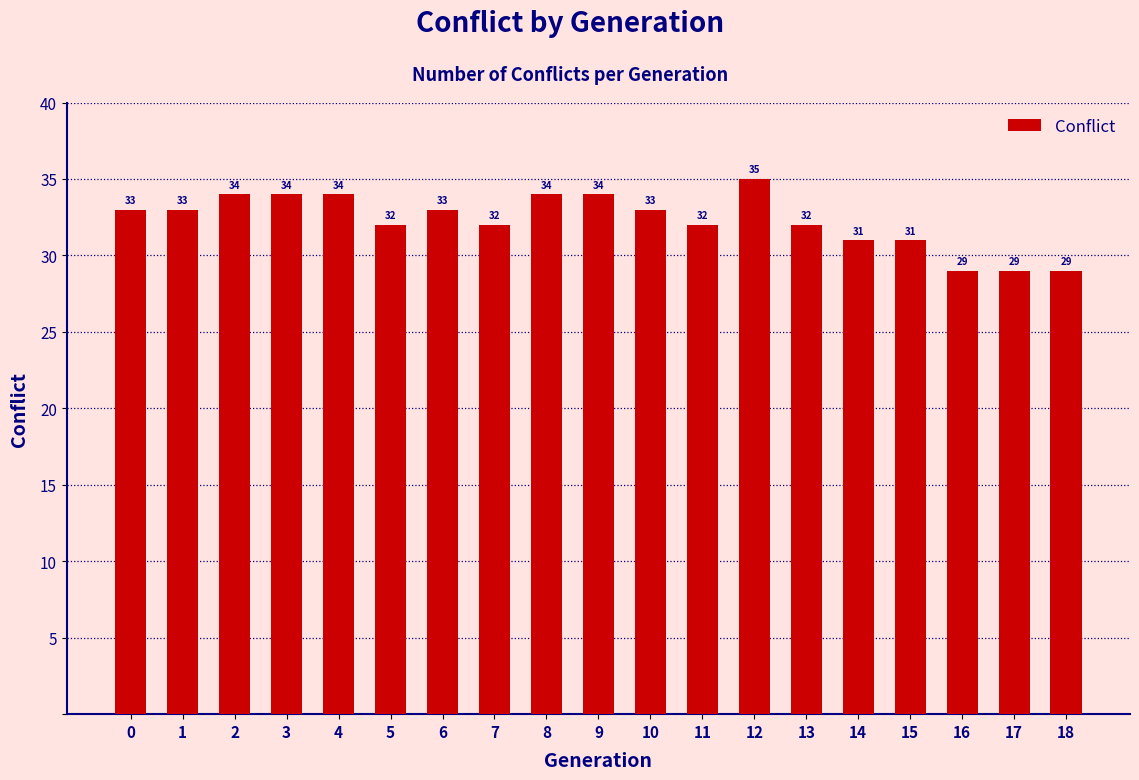

What is the ratio of the value at 12 to the value at 2?

1.0